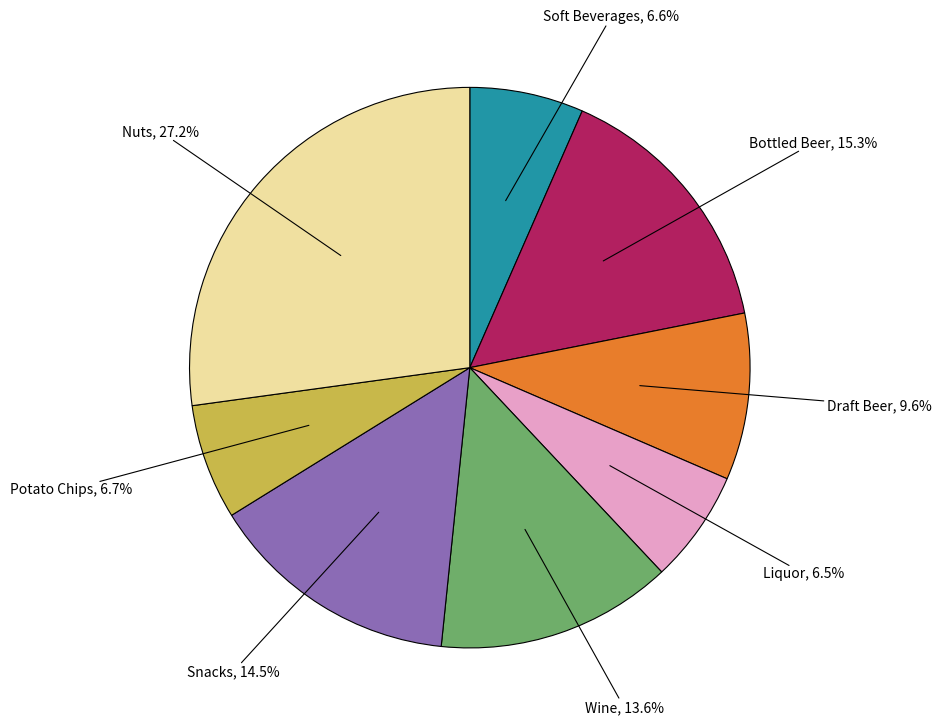

To the nearest percent, what is the combined percentage of Draft Beer and Soft Beverages?

16%